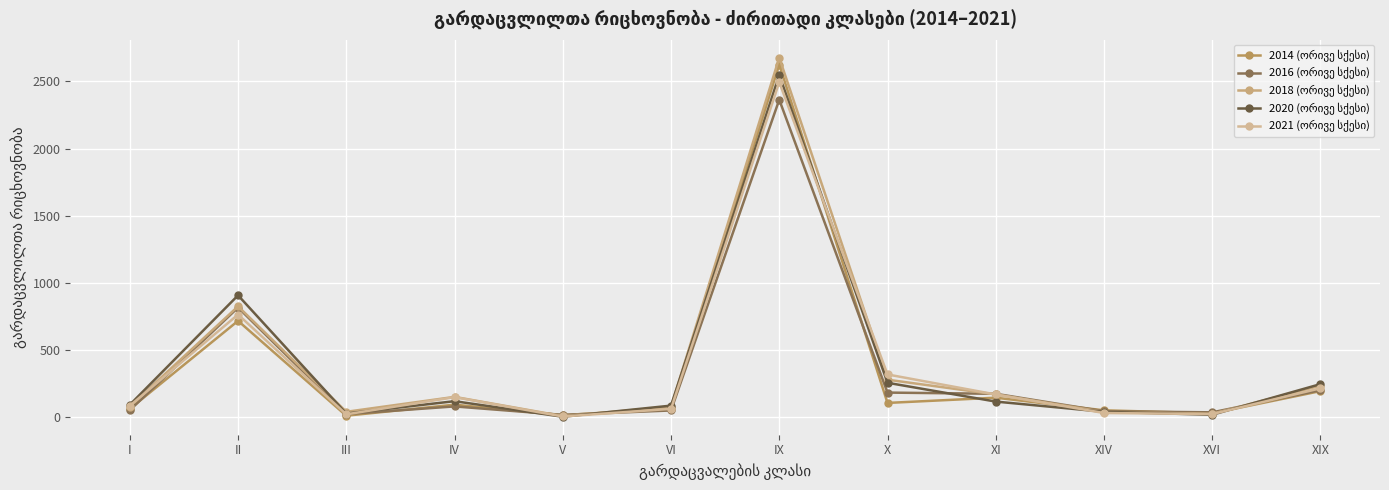

What is the value of the 2018 (ორივე სქესი) point at the 5th from the left?

9